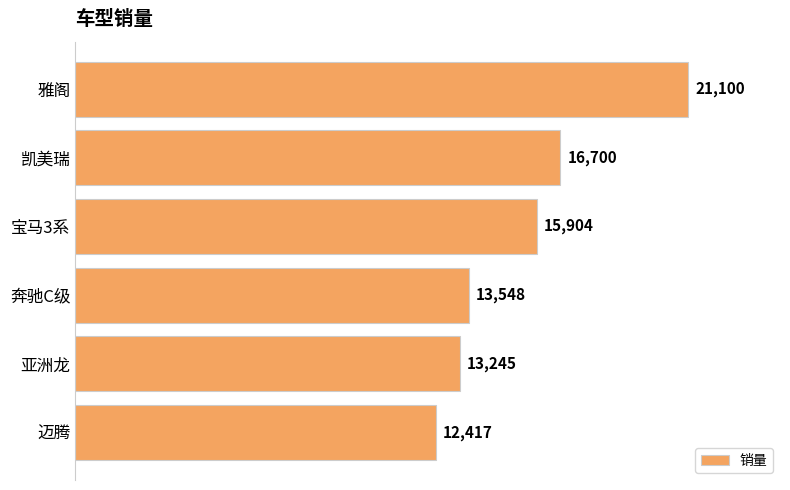

What is the label of the 5th bar from the bottom?

凯美瑞